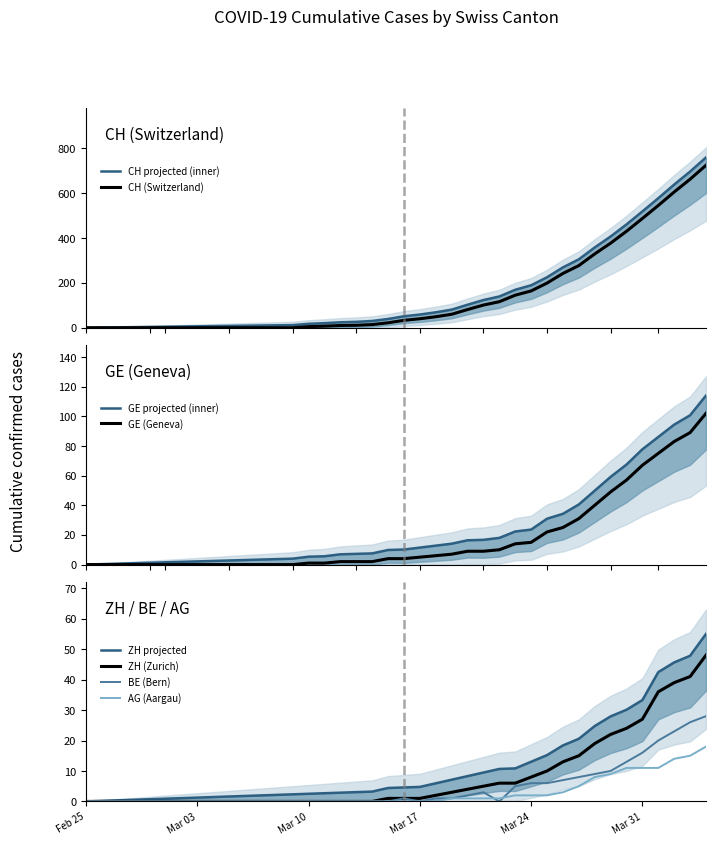

True or false: AG (Aargau) has a value of 0 at Mar 10.

True